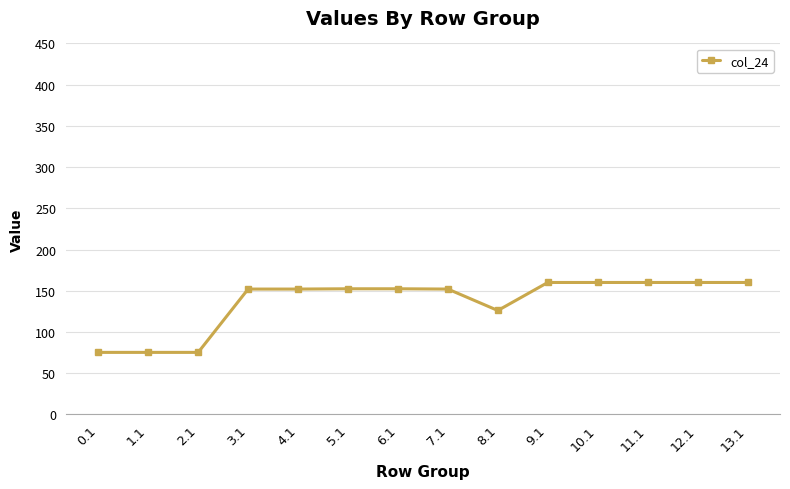

Is it true that the value at 0.1 is 106.0?

False